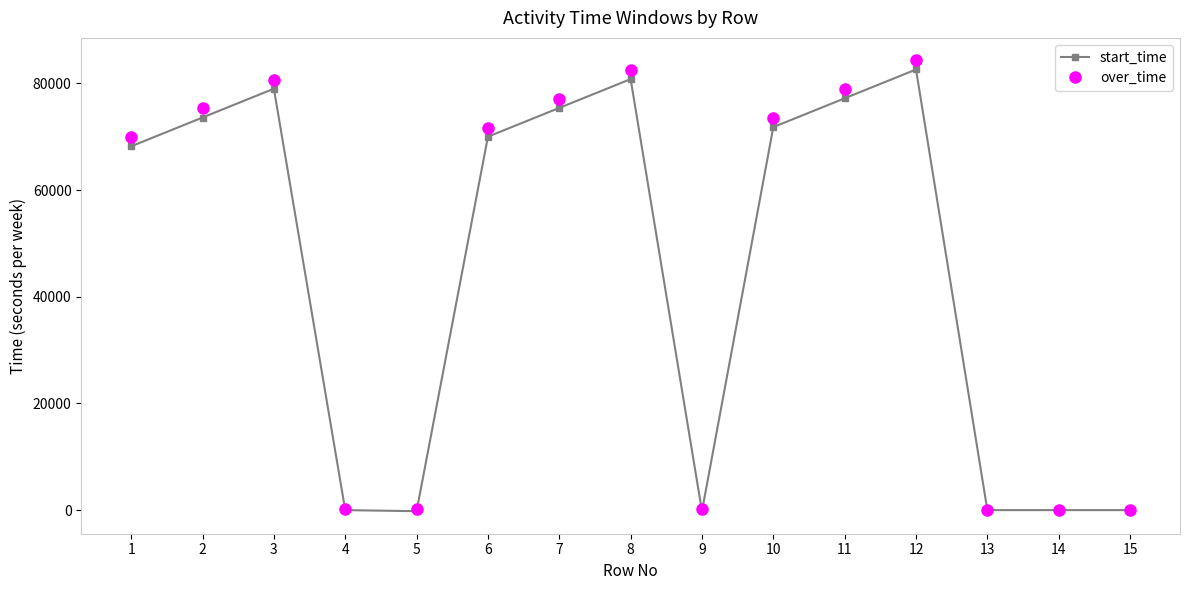

What is the value of the start_time point at the 2nd from the left?

73600